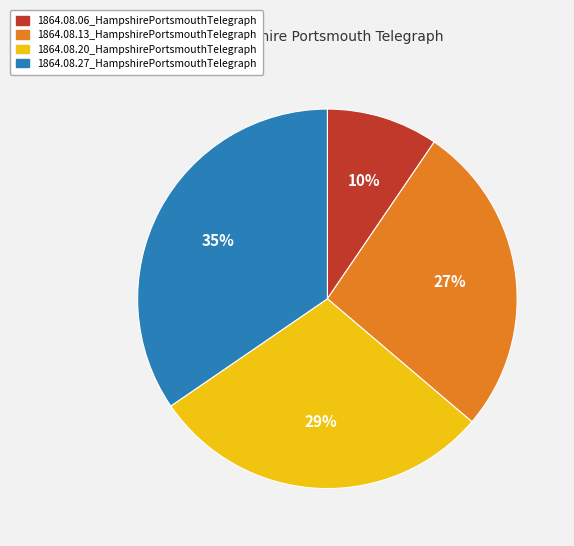

Which has a higher value, 1864.08.13_HampshirePortsmouthTelegraph or 1864.08.20_HampshirePortsmouthTelegraph?

1864.08.20_HampshirePortsmouthTelegraph